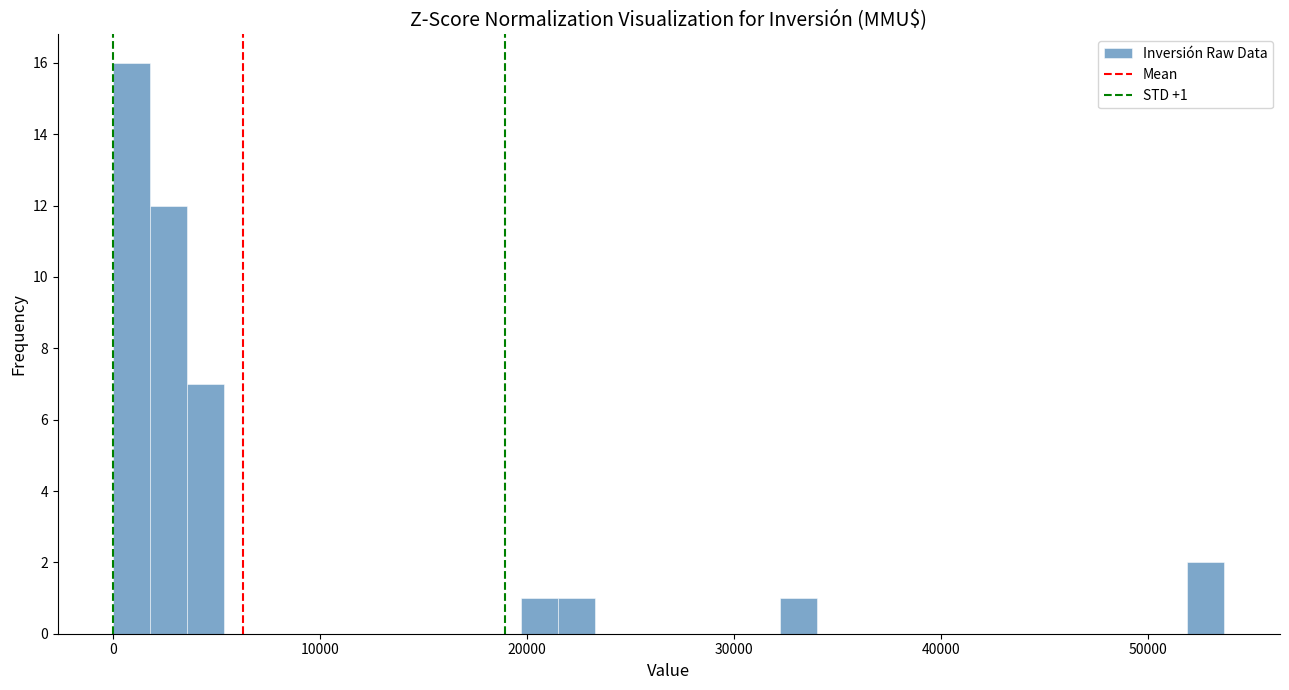

Read against the x-axis, roughly where is the centre of the tallest bar?

1000